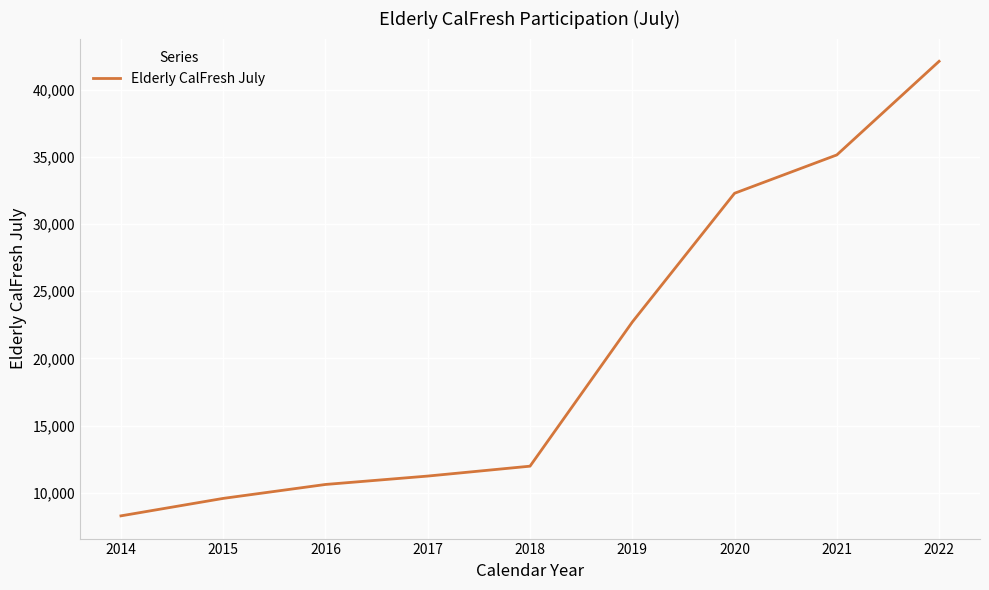

Between 2014 and 2017, which is larger?

2017